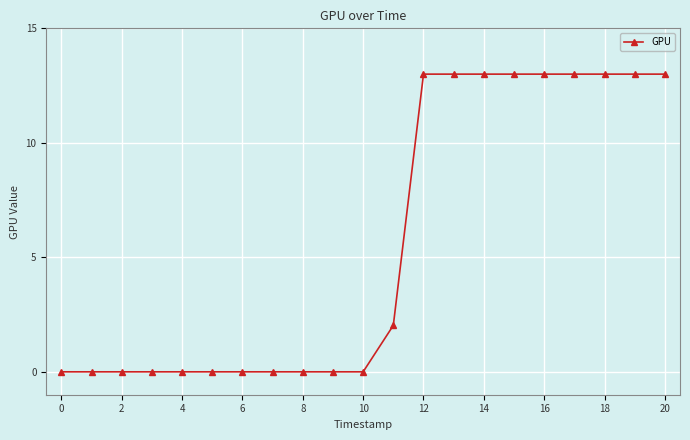

Reading left to right, list all the values displayed in this chart.

0.0	0.0	0.0	0.0	0.0	0.0	0.0	0.0	0.0	0.0	0.0	2.0	13.0	13.0	13.0	13.0	13.0	13.0	13.0	13.0	13.0